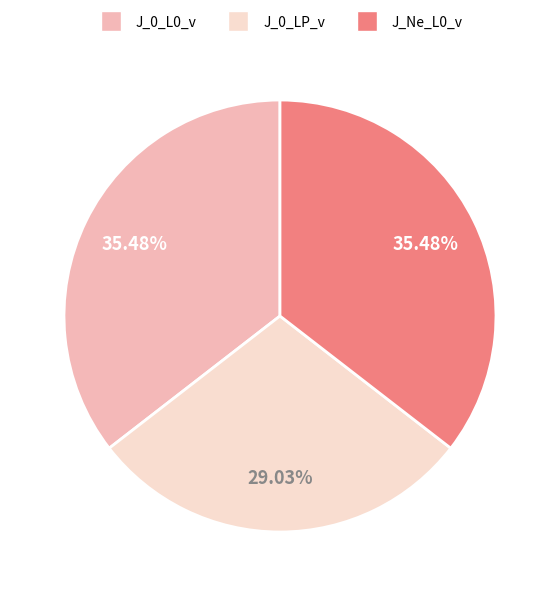

Do J_0_L0_v and J_0_LP_v together represent more than half of the pie?

Yes